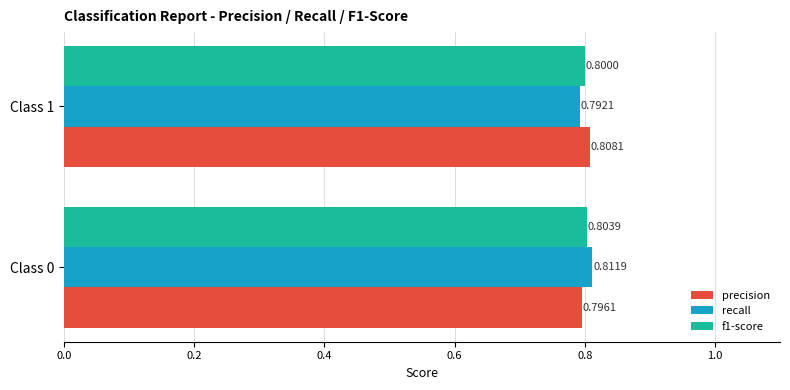

Which label corresponds to the smallest value in the chart?

Class 1